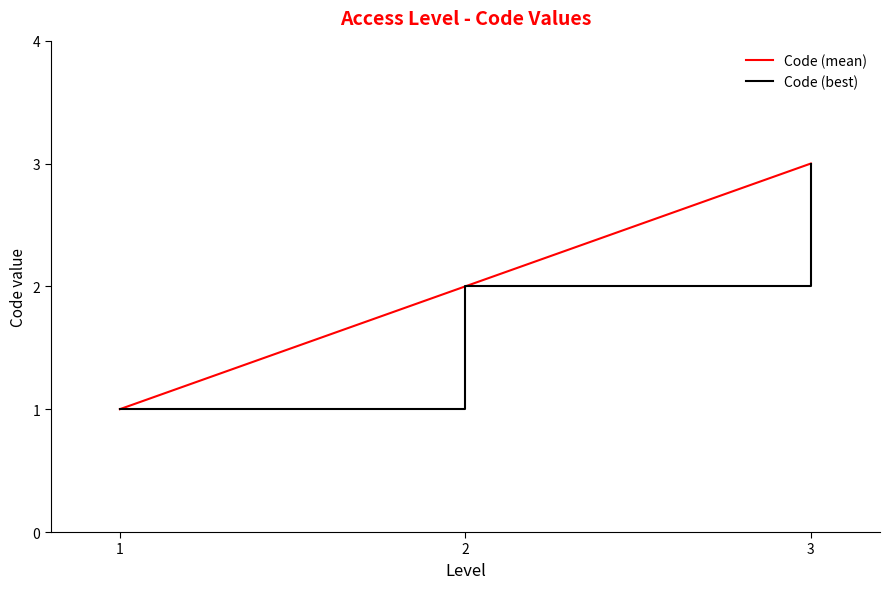

What is the sum of all Code (best) values?

6